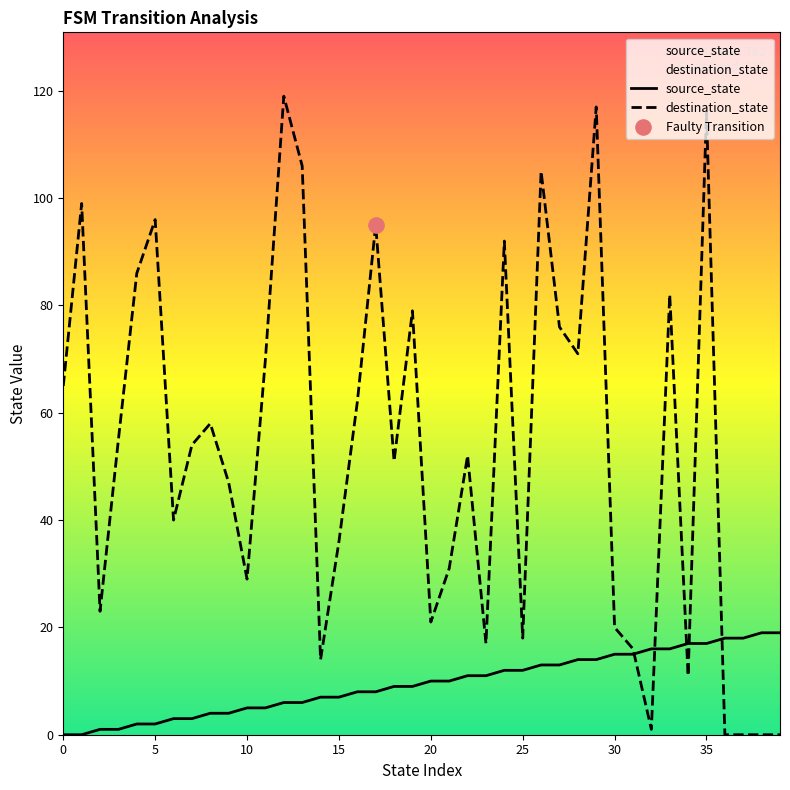

Which series has the largest Y range (max minus min)?

destination_state